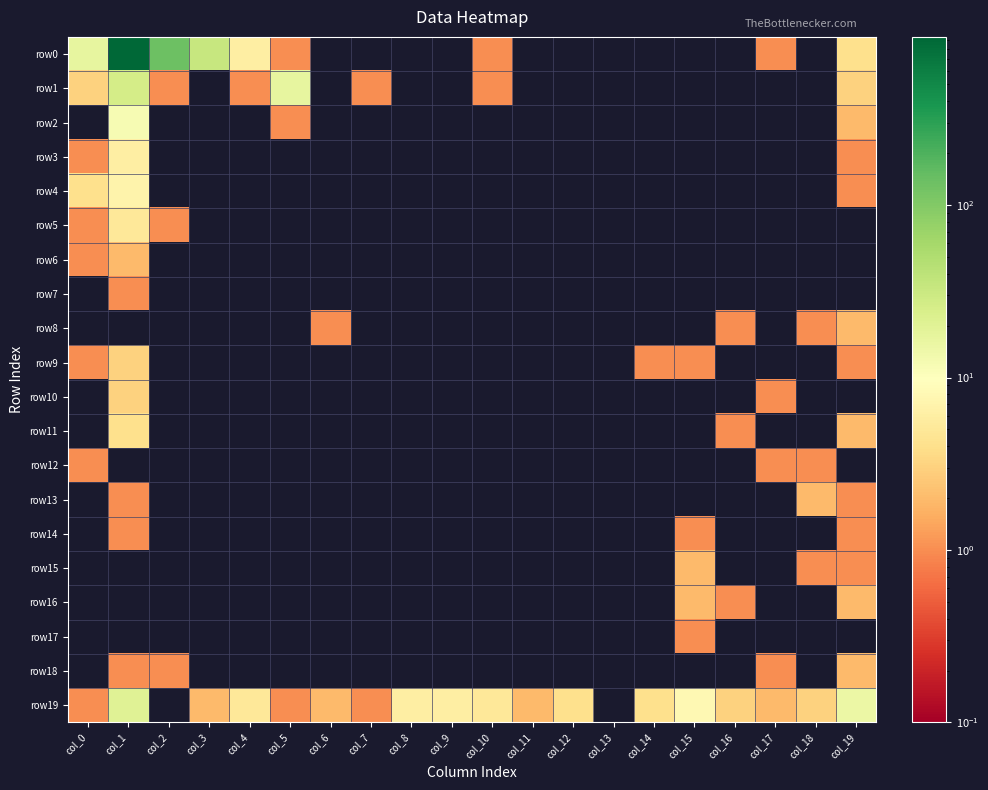

What is the maximum value shown in the chart?

944